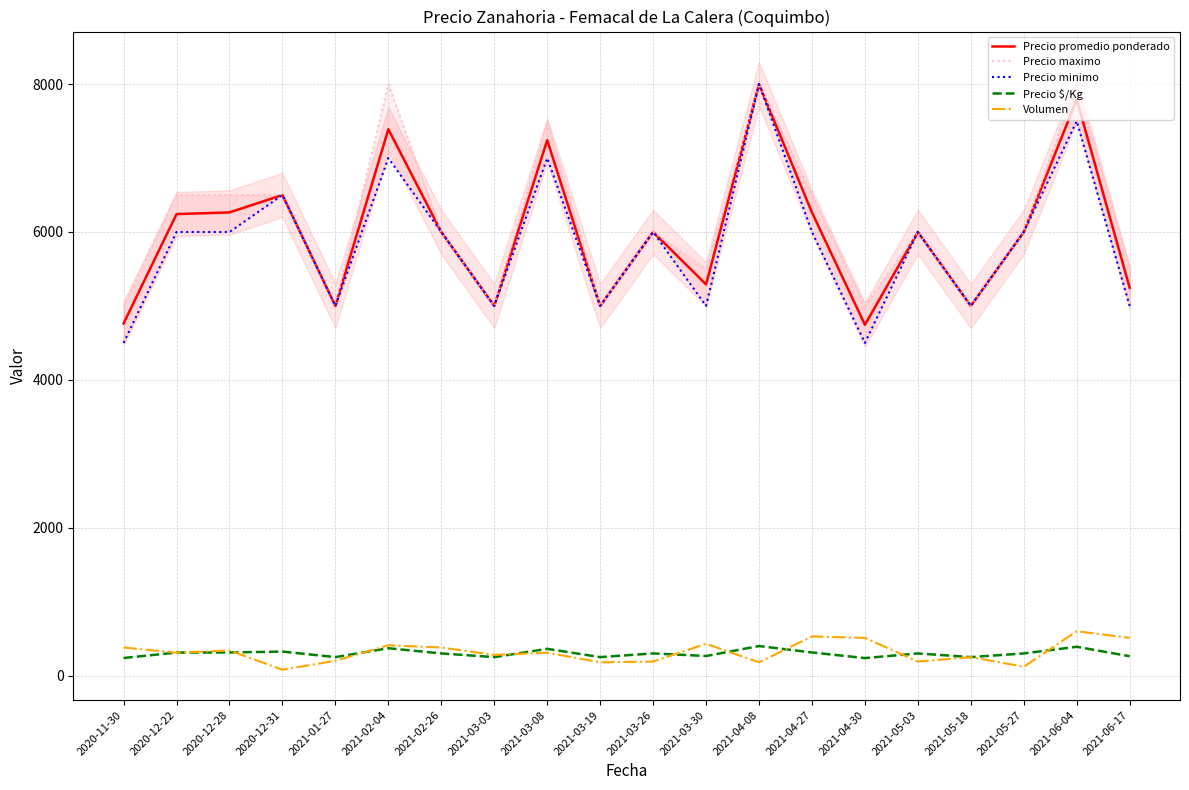

List the series in order of their peak value, highest first.

Precio promedio ponderado, Precio maximo, Precio minimo, Volumen, Precio $/Kg